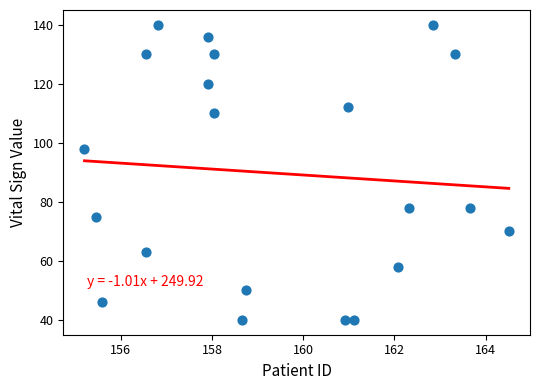

What Y value in the scatter plot is closest to 90?

98